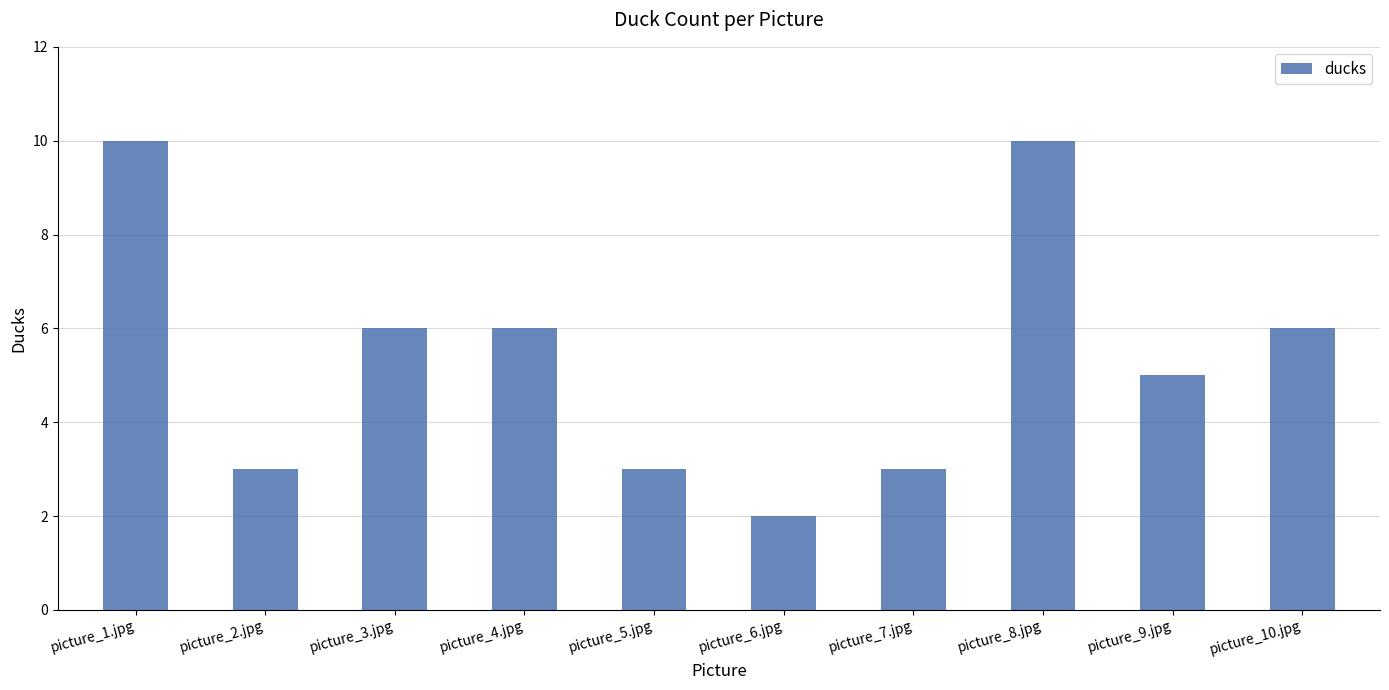

What is the label of the 5th bar from the left?

picture_5.jpg